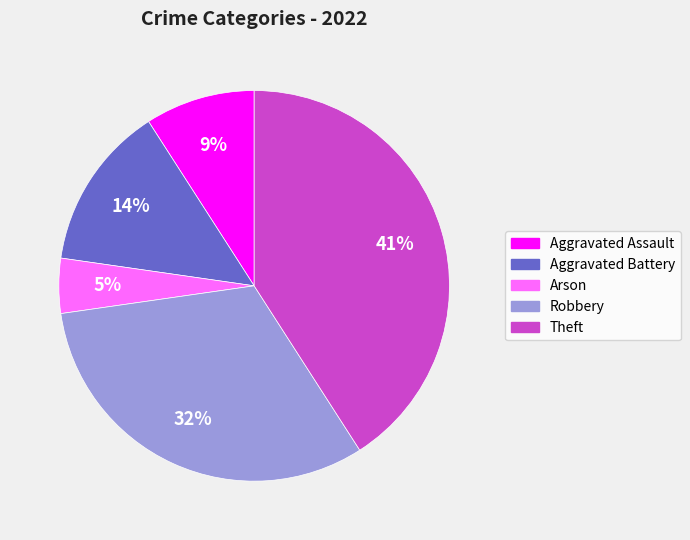

Count the number of slices in the pie.

5